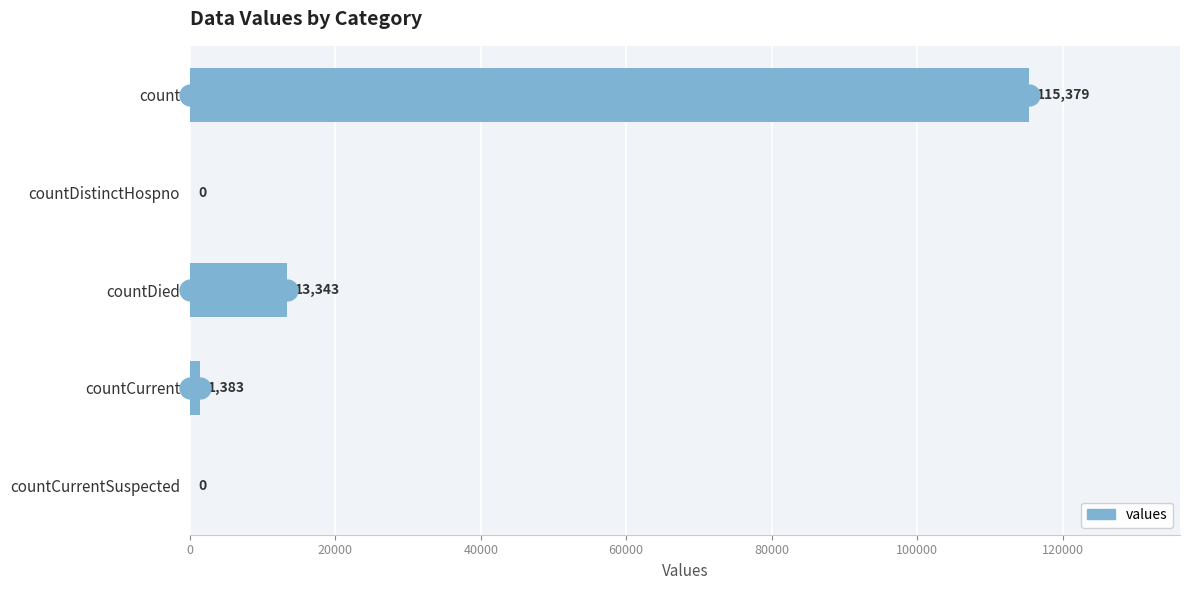

How many data points does each series have?

5